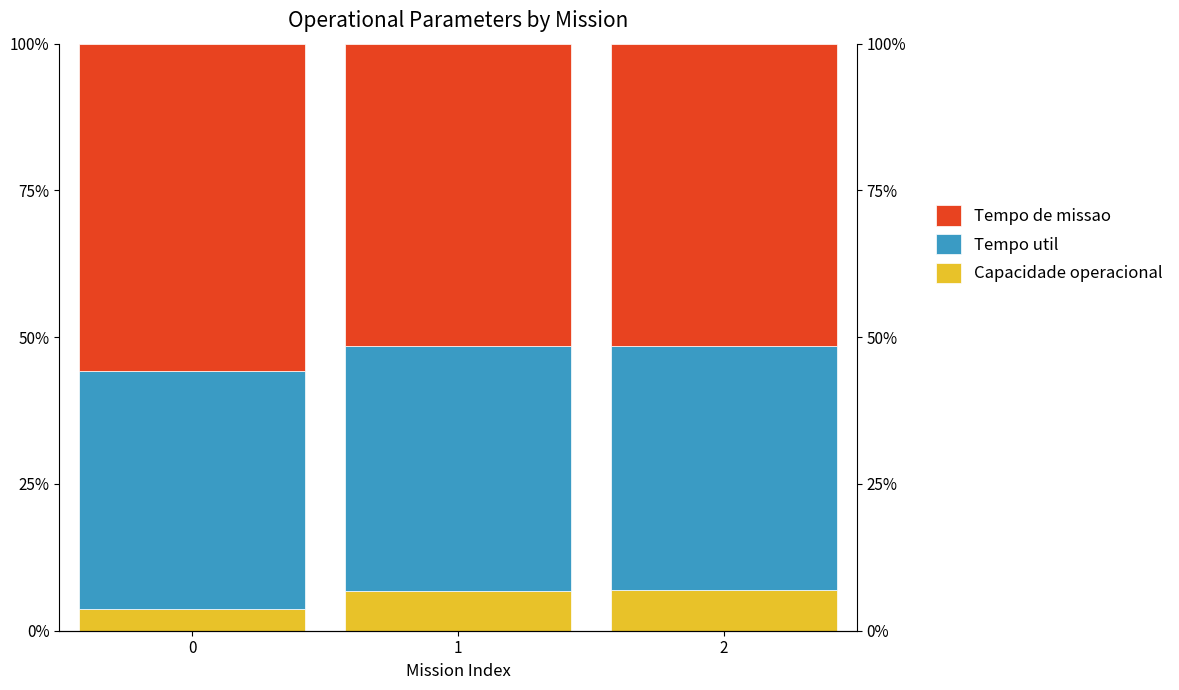

Between 1 and 2, which series saw the biggest shift?

Tempo de missao [h]